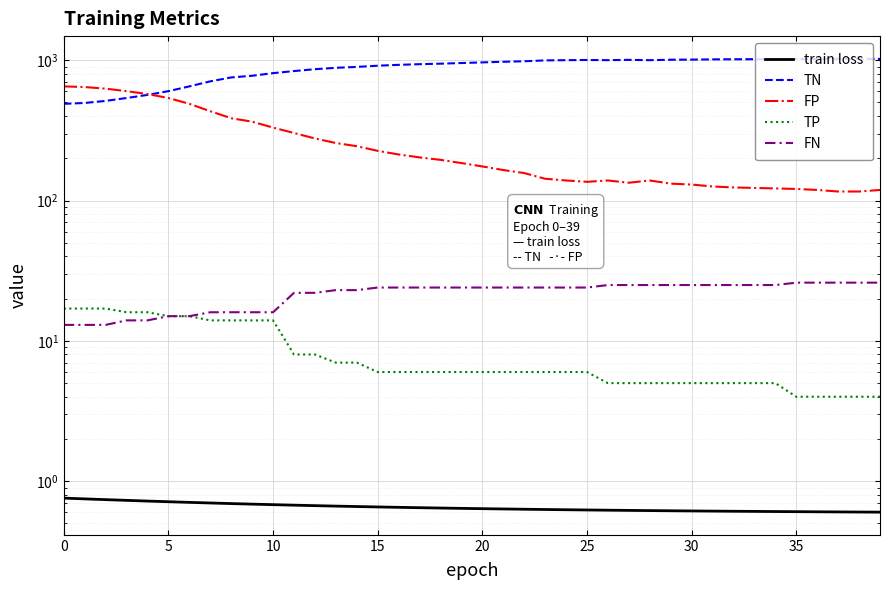

At which label is TP closest to 10?

11